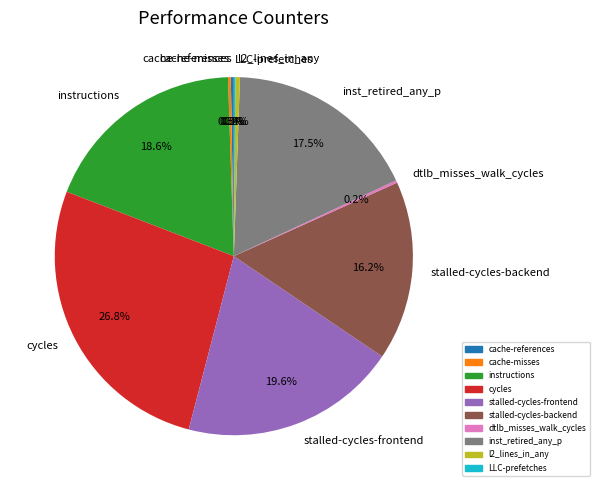

How much of the chart is everything except l2_lines_in_any?

99.6%